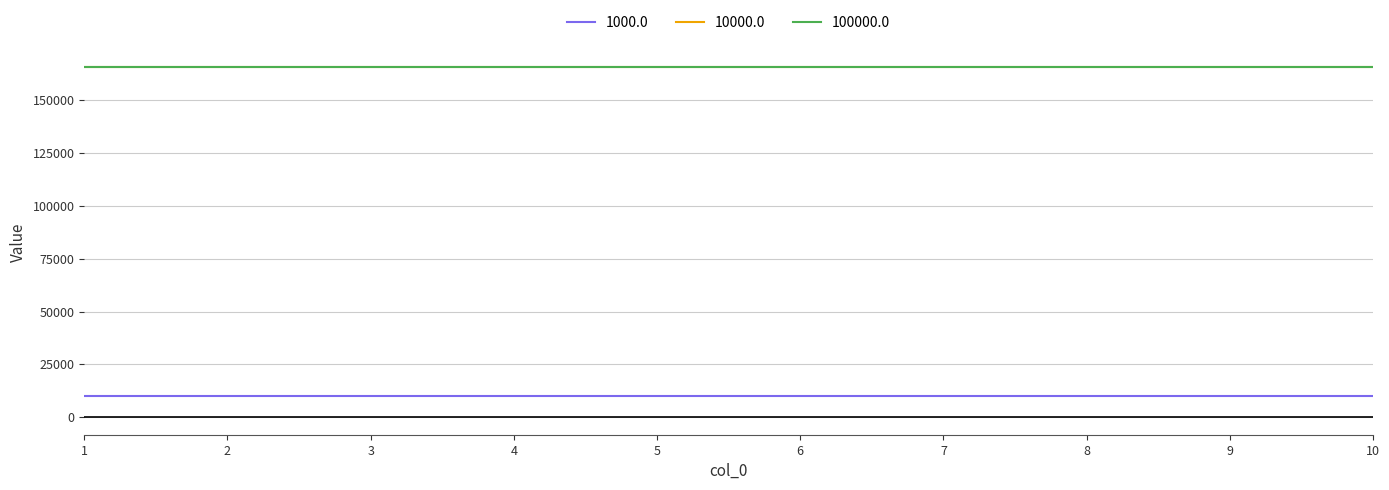

Is this an area chart (filled region under the line)?

No